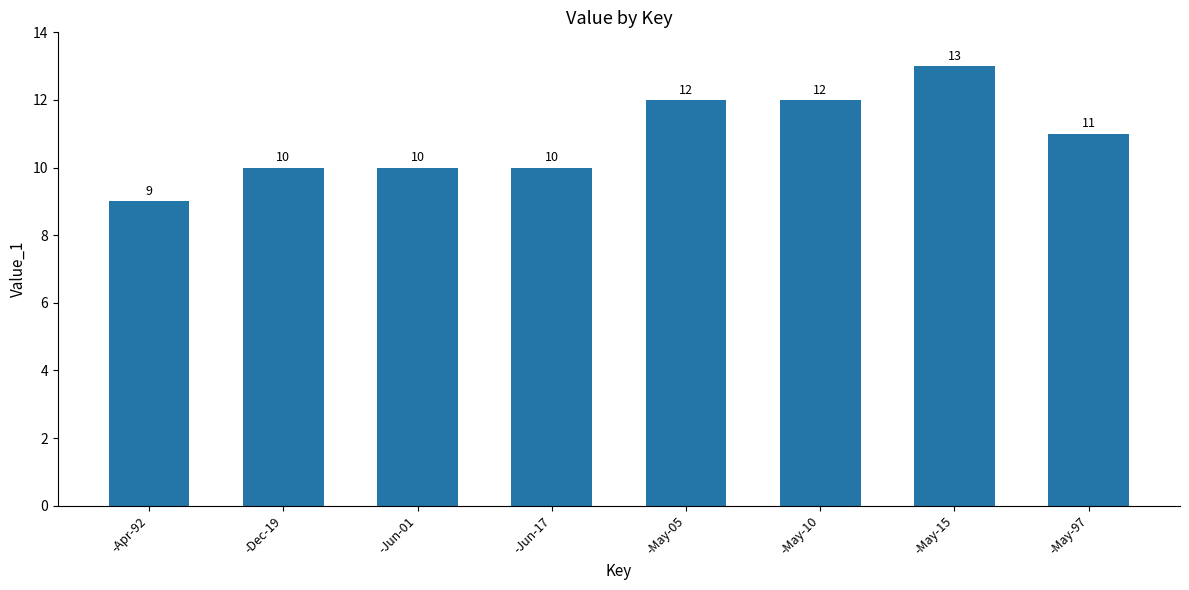

How many bars are there in total?

8